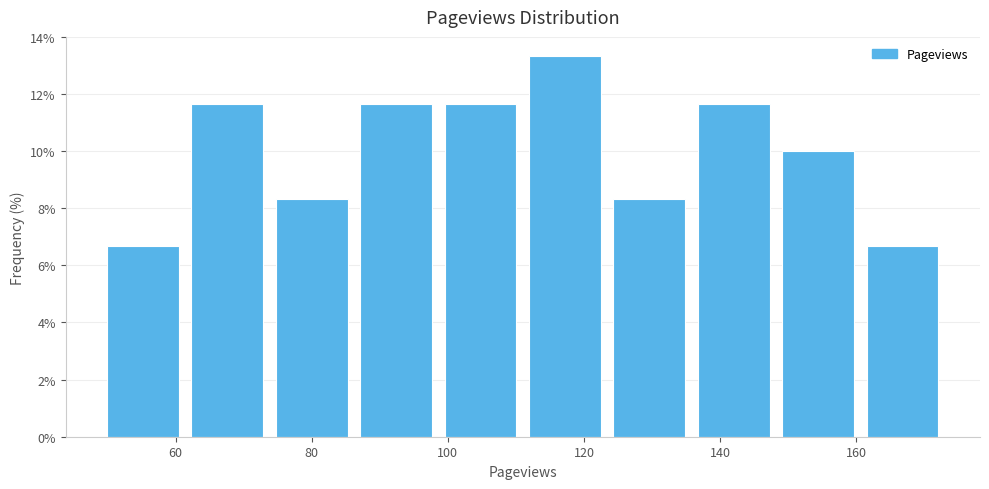

Reading left to right, transcribe this chart: for each bar, give the range it covers on the x-axis and its height. Neither the bar edges nor the heights are printed on the chart, so give them approximately, as read against the axes.

49.0 to 61.4: 6.6
61.4 to 73.8: 11.6
73.8 to 86.2: 8.4
86.2 to 98.6: 11.6
98.6 to 111.0: 11.6
111.0 to 123.4: 13.4
123.4 to 135.8: 8.4
135.8 to 148.2: 11.6
148.2 to 160.6: 10.0
160.6 to 173.0: 6.6